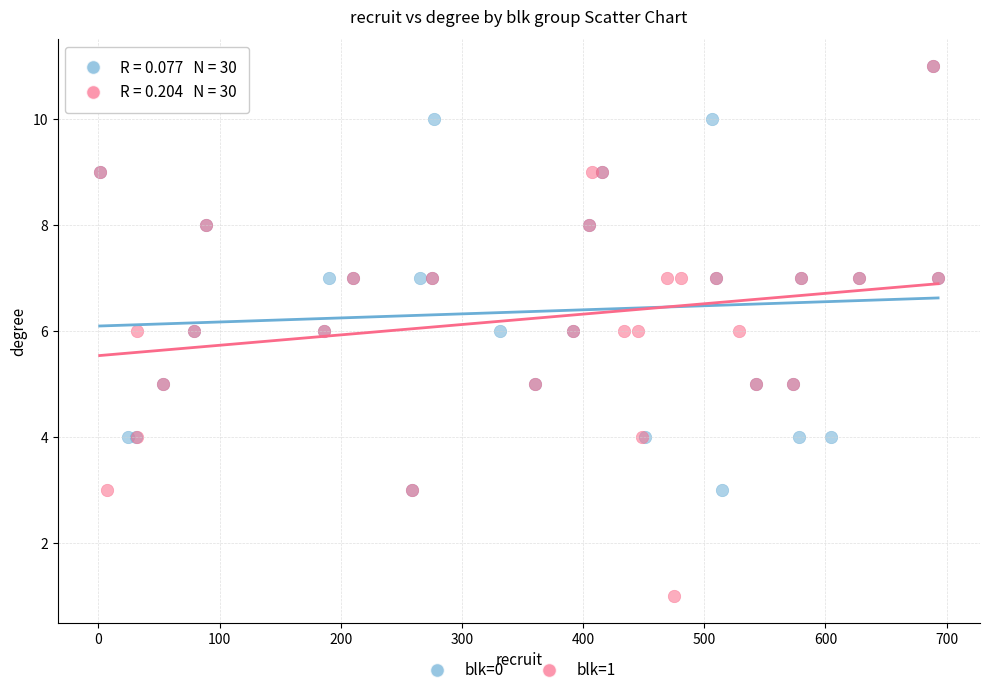

Which series has the widest spread of Y values?

blk=1